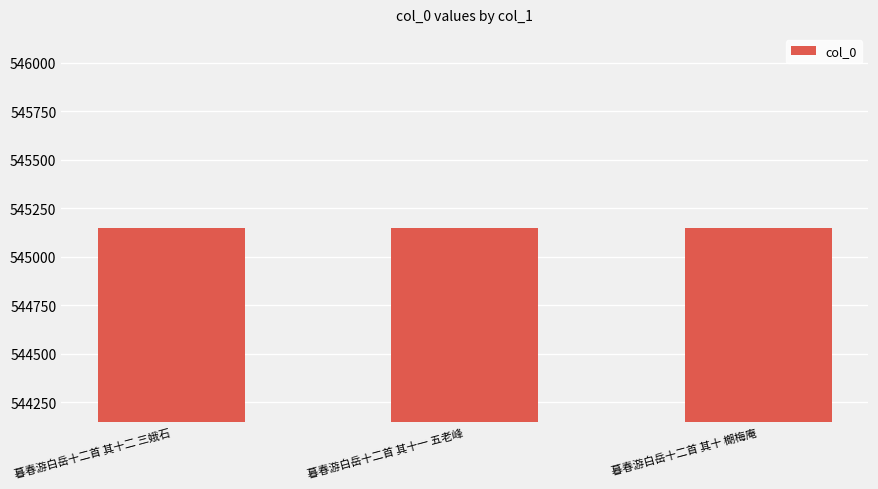

Count the number of categories in the chart.

3